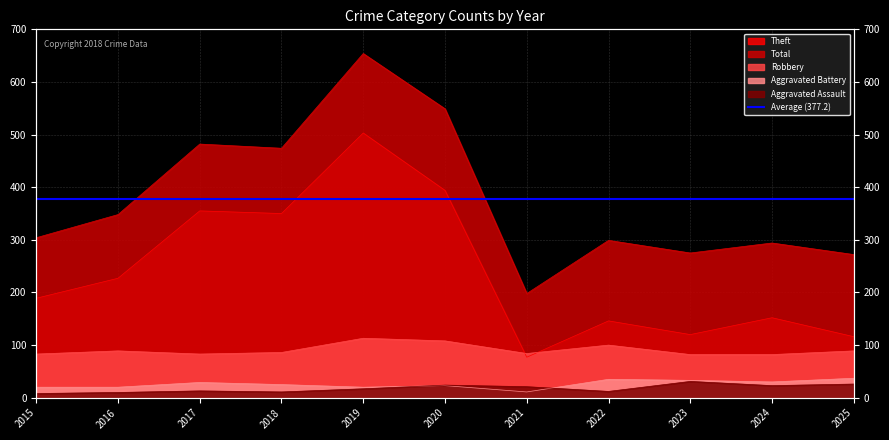

What is the difference between the Aggravated Assault values at 2020 and 2025?

2